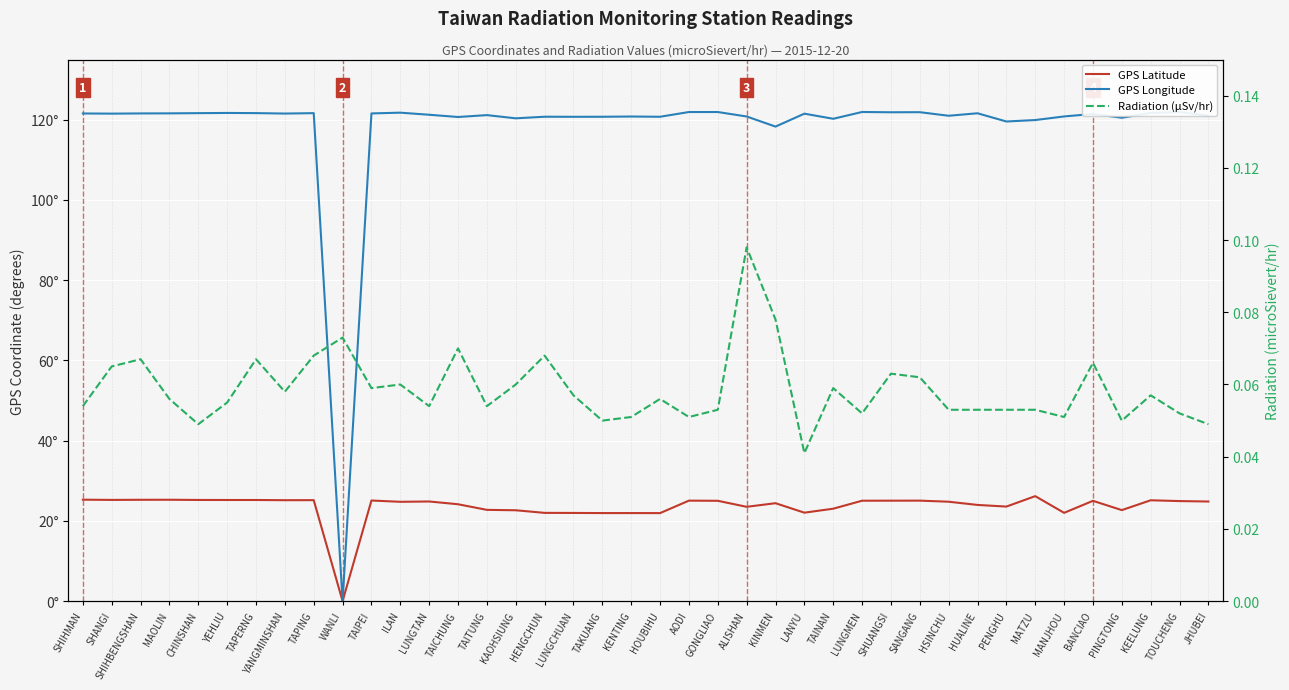

True or false: GPS Latitude and GPS Longitude intersect in this chart.

False